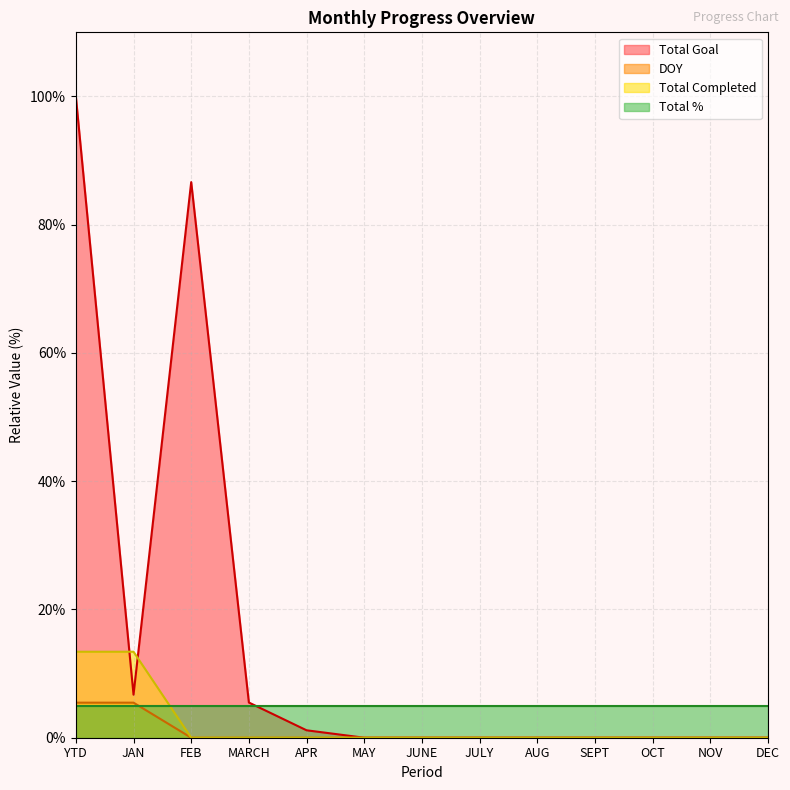

Does the chart display data point markers on the line(s)?

No